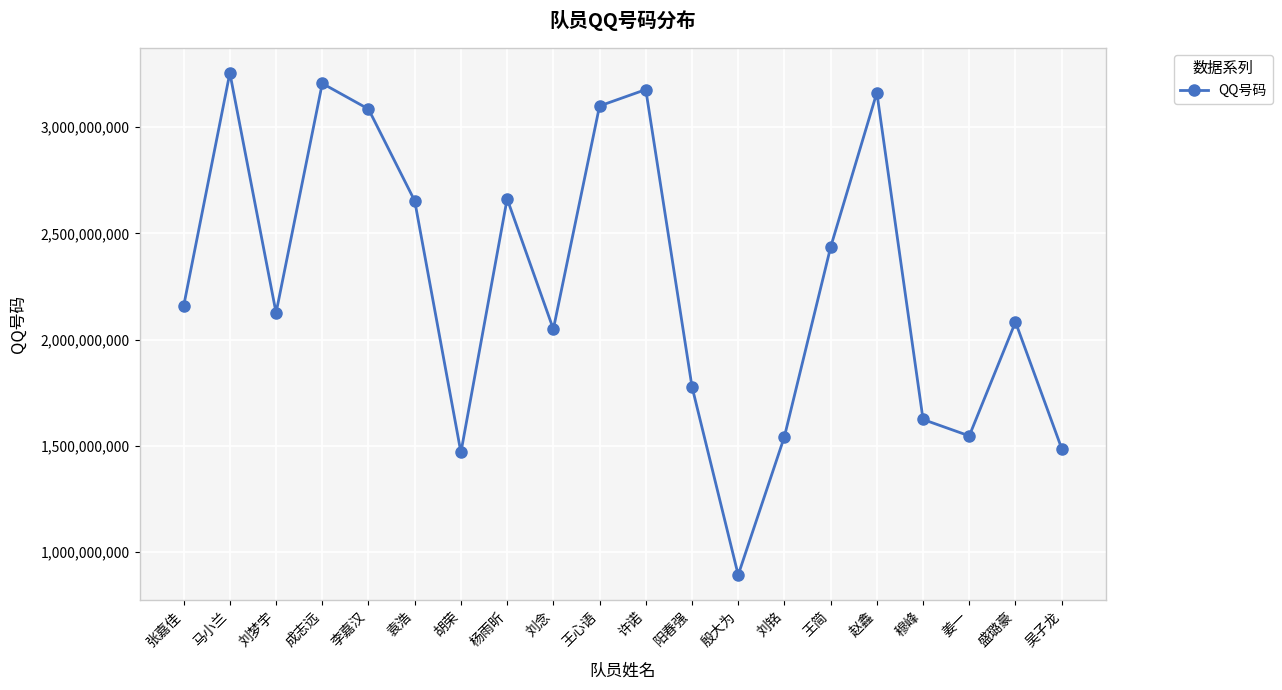

Read the value at 阳春强, to the nearest 10.

1779039480